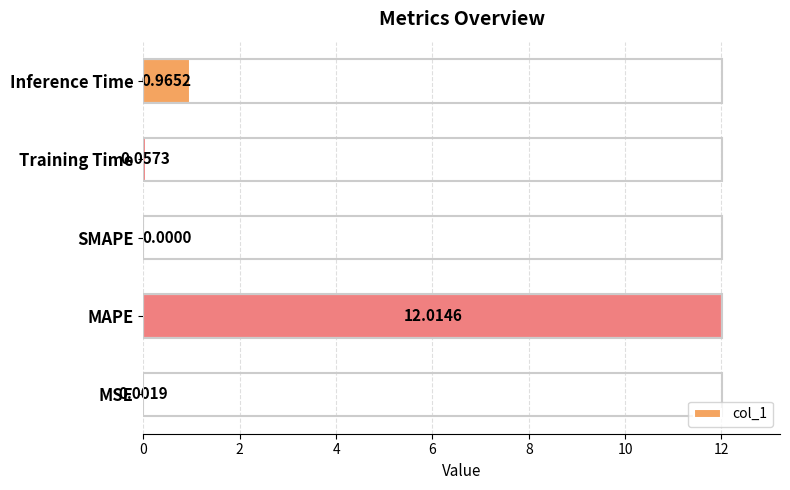

Where is the data nearest to the value 6?

Inference Time